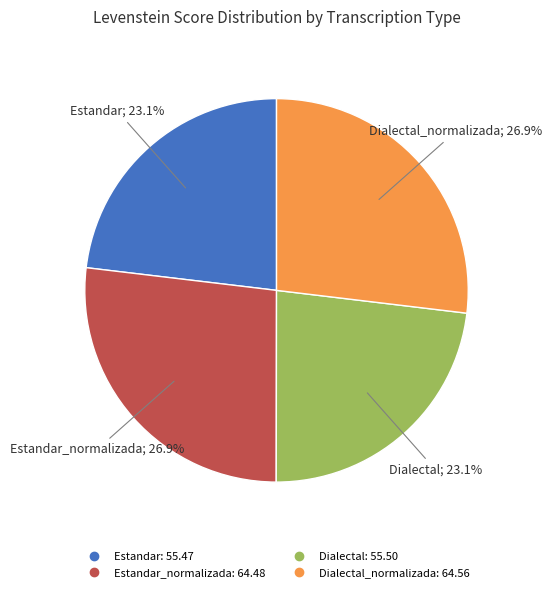

Is there a majority slice in this chart?

No